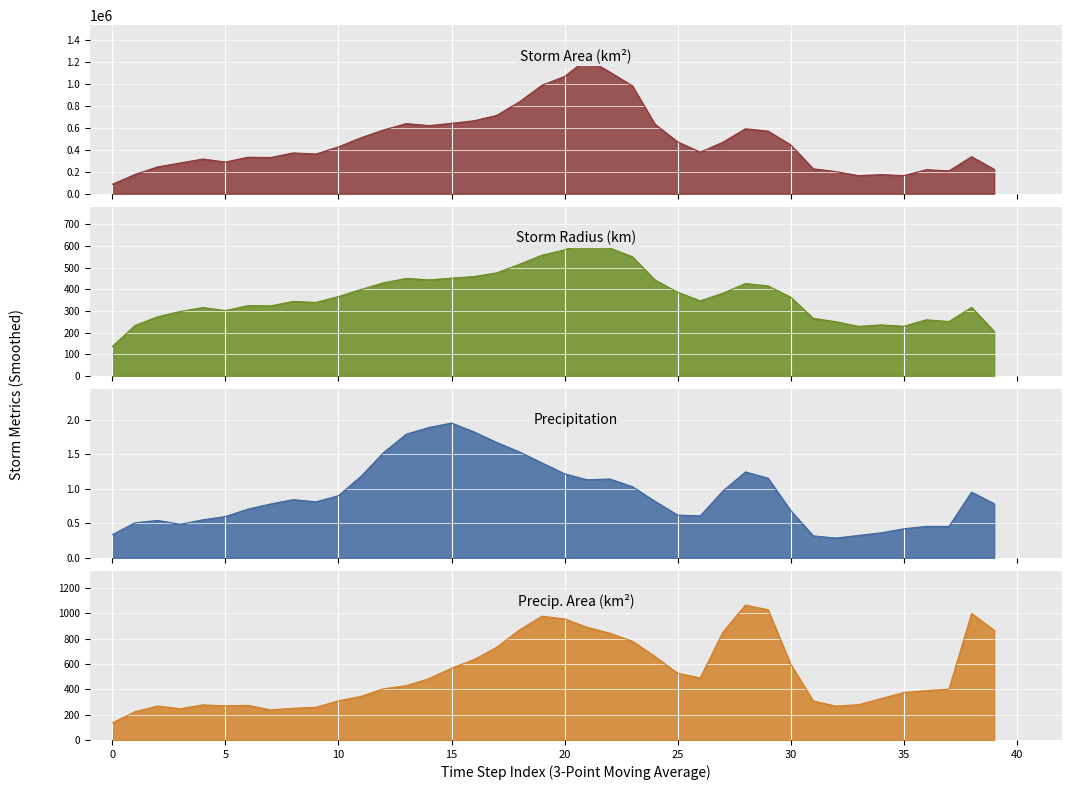

How many lines are shown in the chart?

4